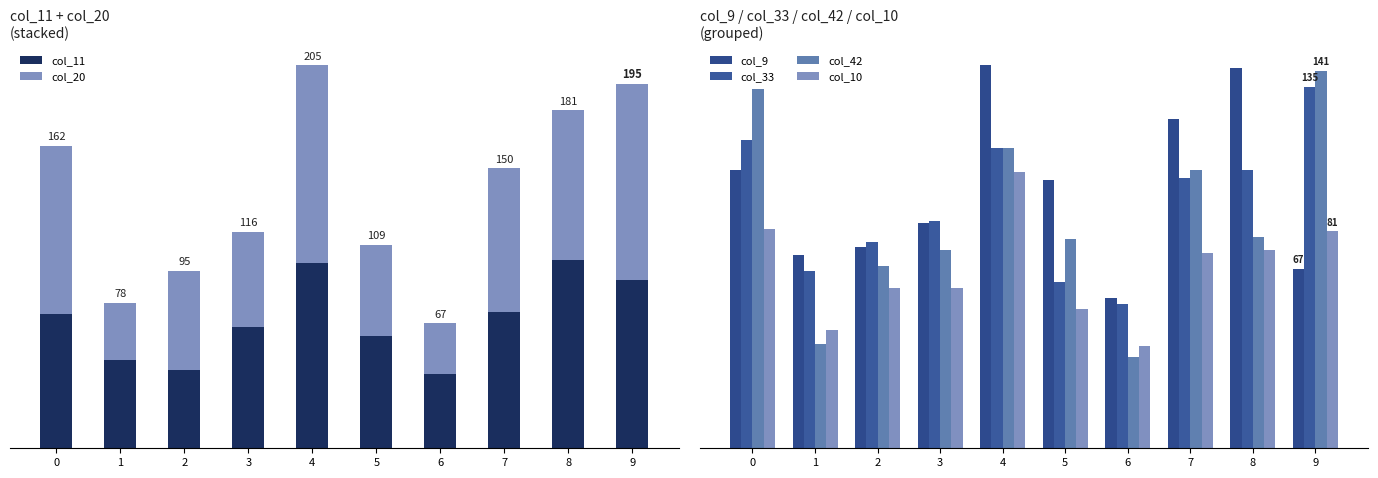

True or false: col_20 has a value of 90 at 0.

True